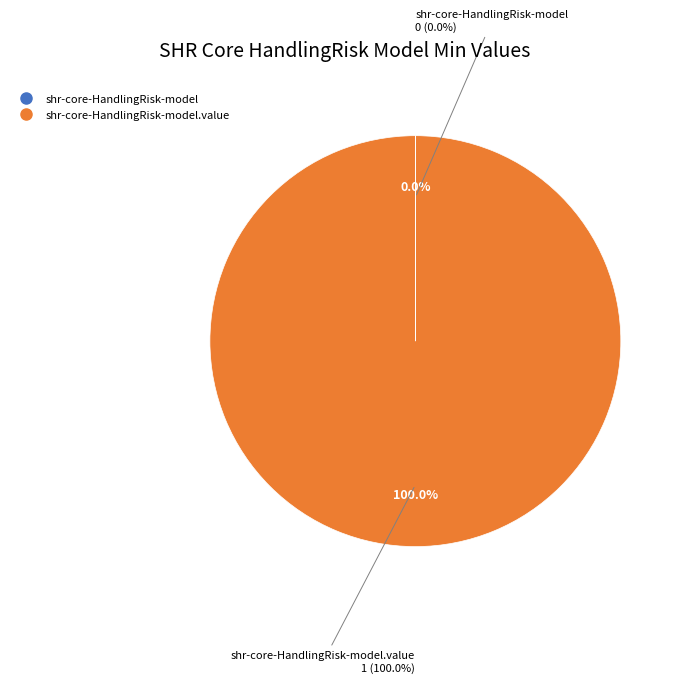

Rank the categories by value from highest to lowest.

shr-core-HandlingRisk-model.value, shr-core-HandlingRisk-model